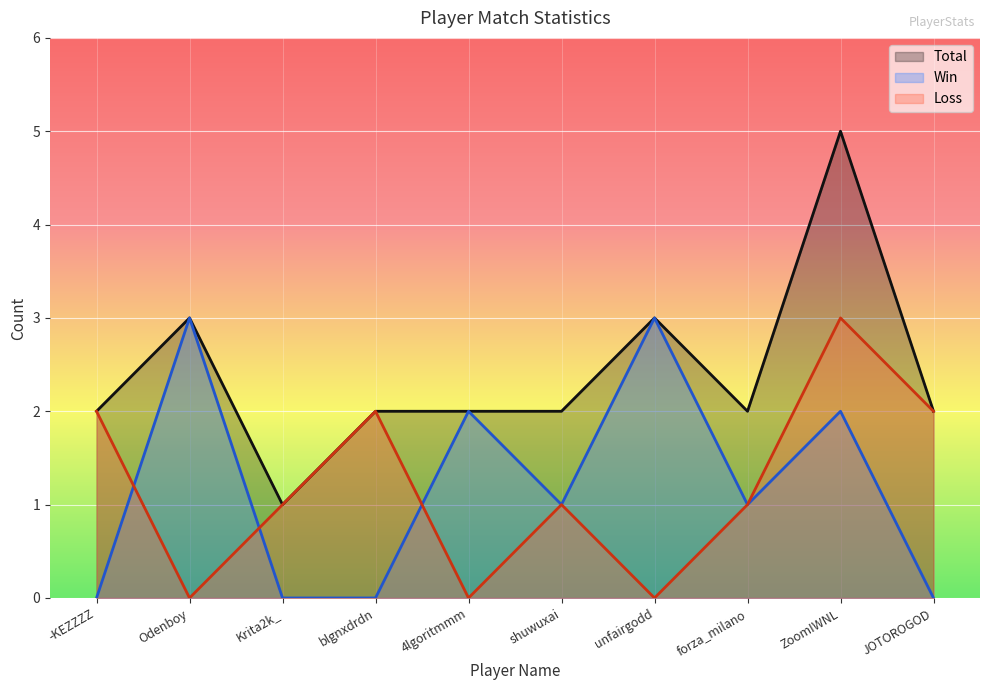

What is the sum of the Total values at -KEZZZZ and blgnxdrdn?

4